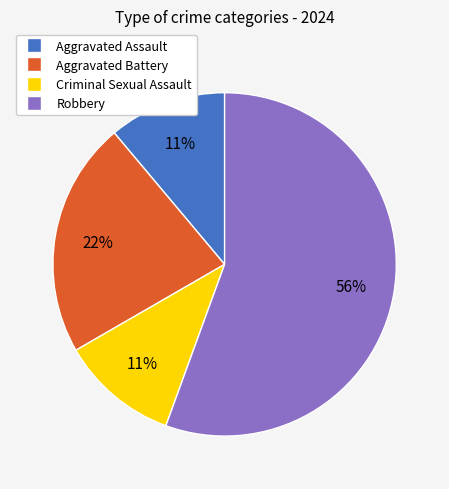

Is the sum of Robbery and Aggravated Assault greater than half?

Yes